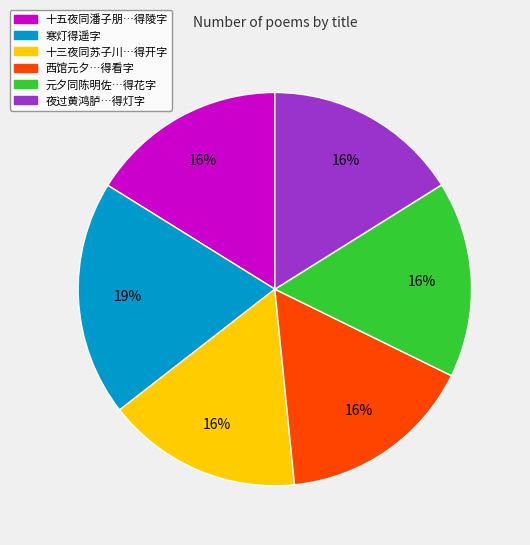

To the nearest percent, what is the difference between the largest and smallest slice percentages?

3%